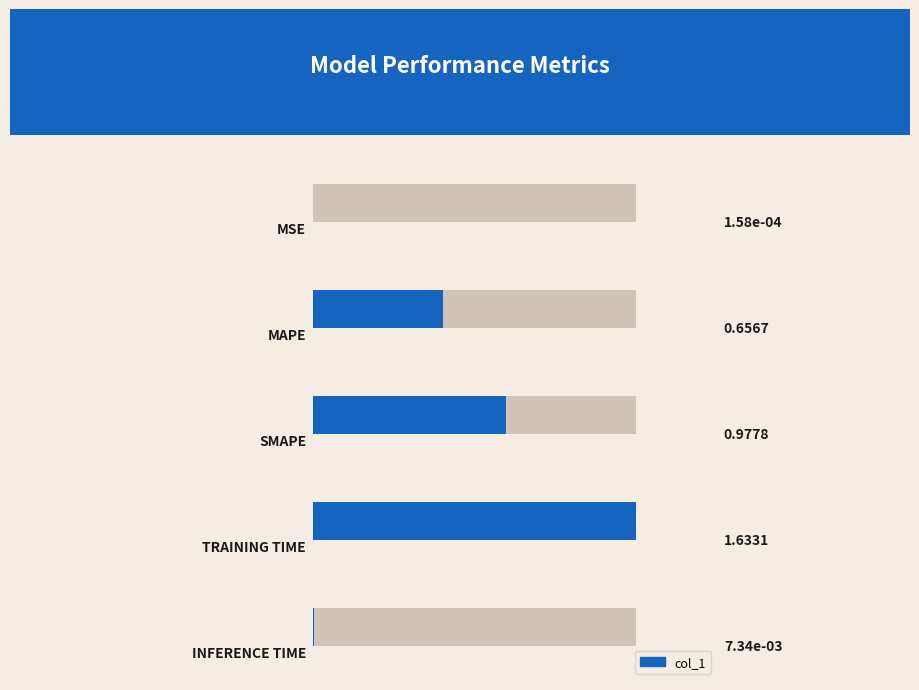

What is the average value?

0.7